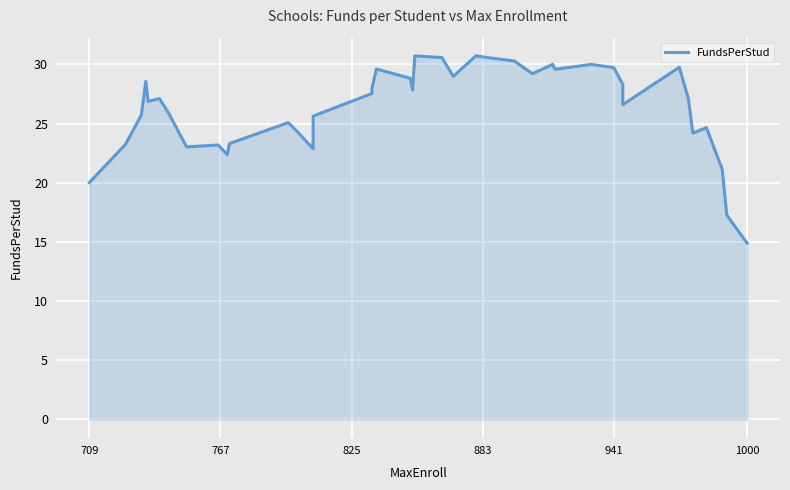

Count the number of categories in the chart.

40